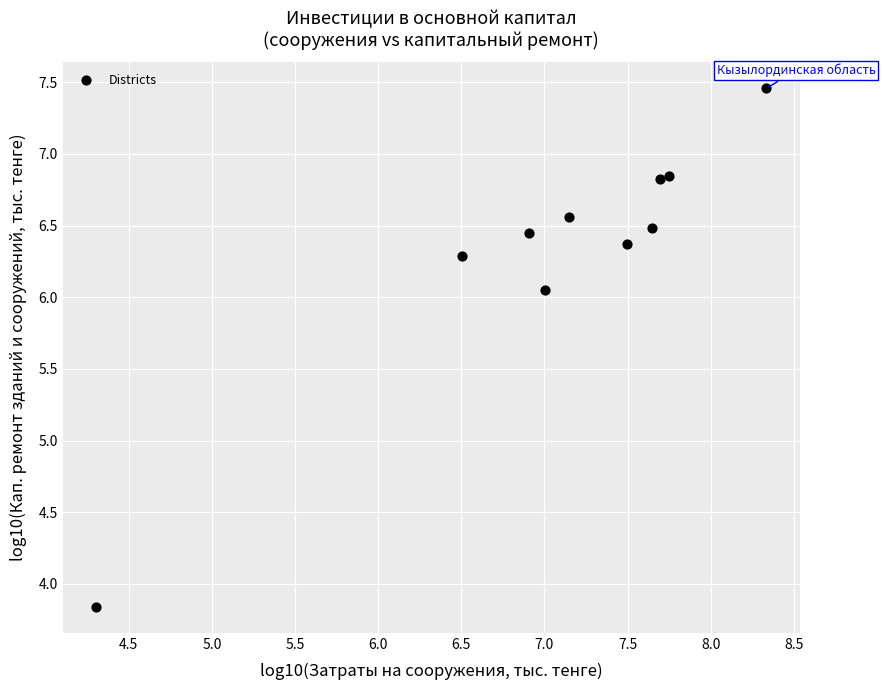

What is the range of X values (max minus min)?

4.0